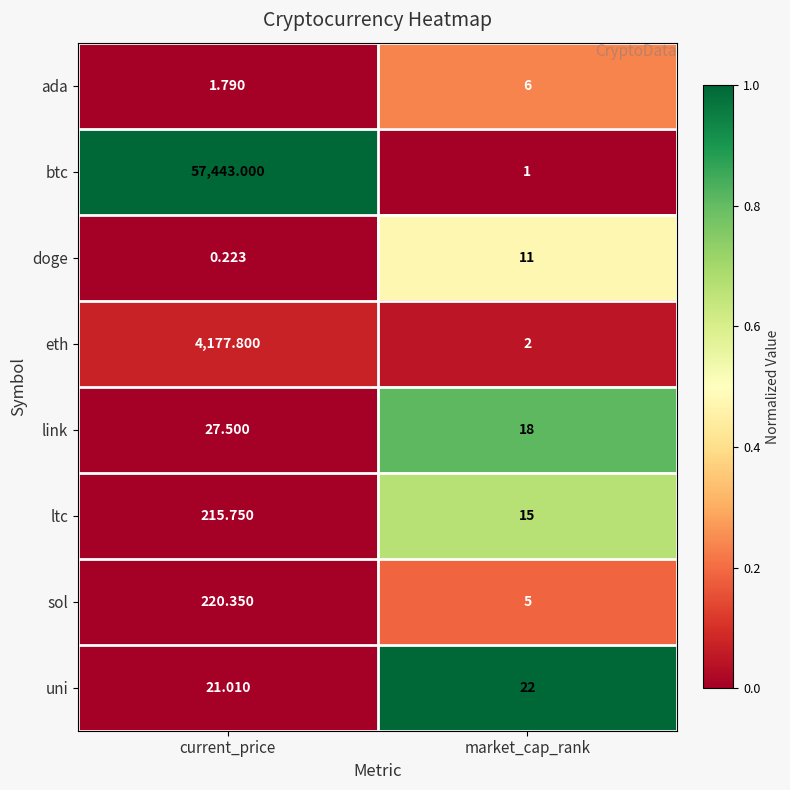

At which category is the sum across all series the highest?

current_price